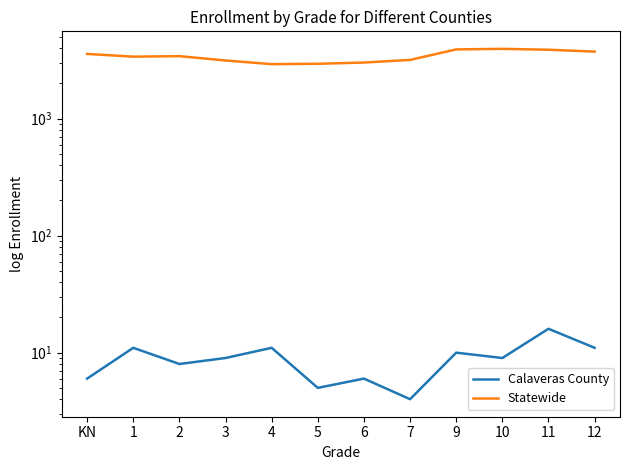

What is the sum of all Statewide values?

41117